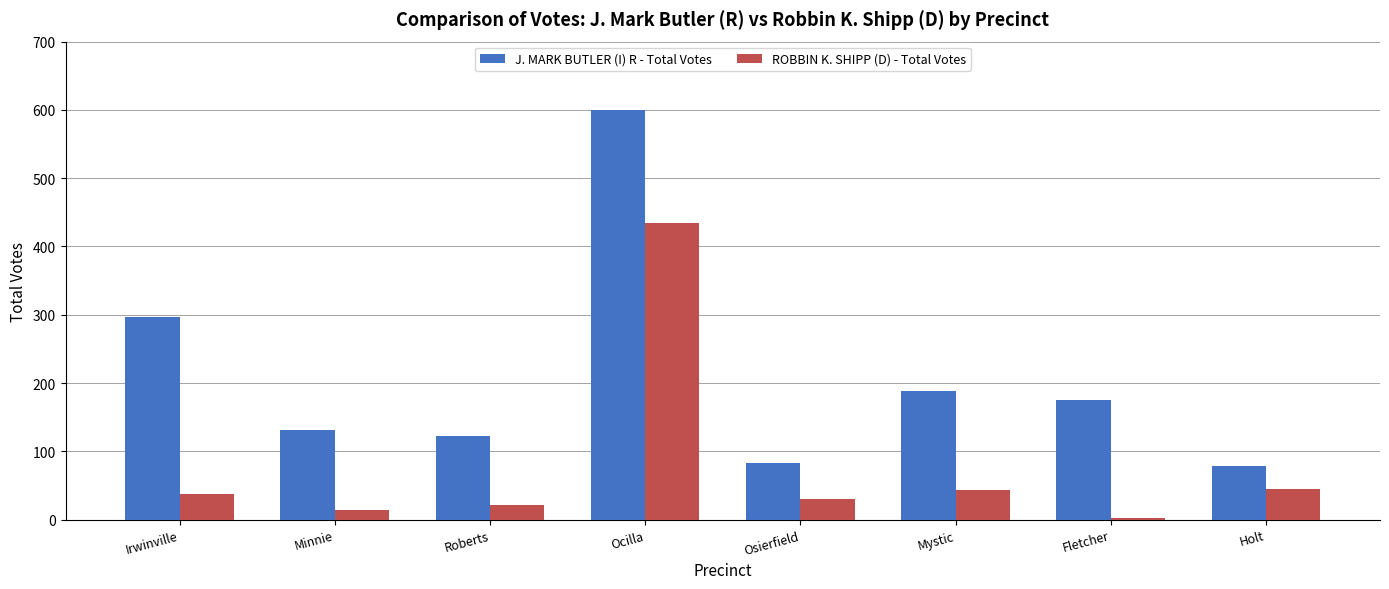

What is the total value across all series at Fletcher?

178